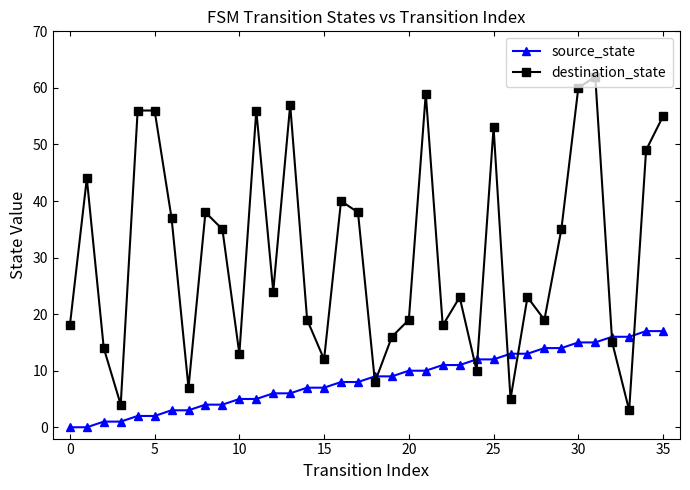

Which series has the widest spread of values?

destination_state